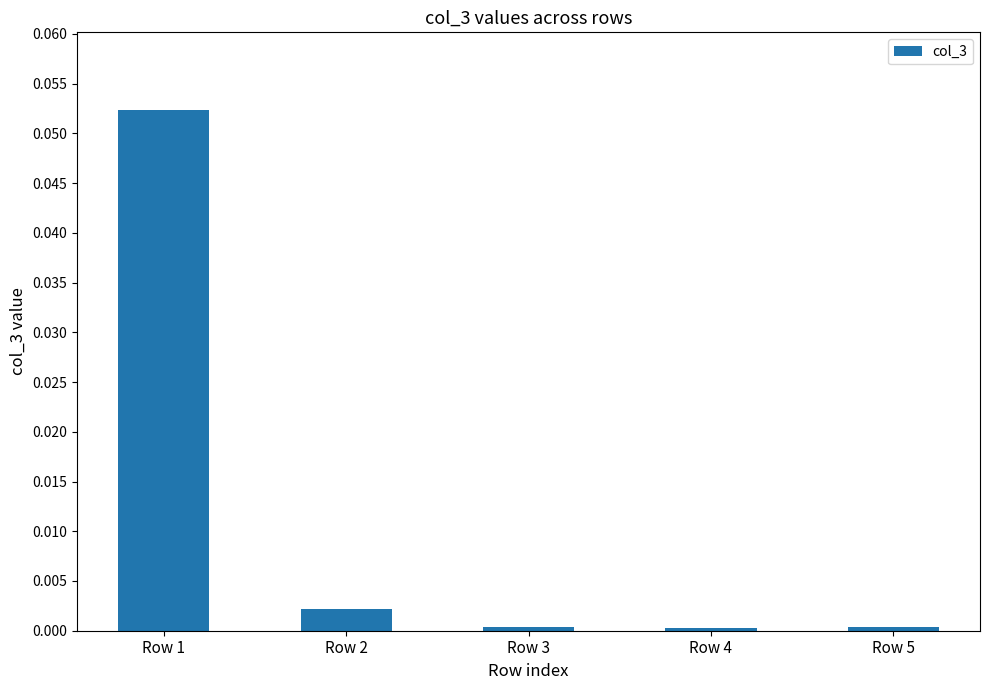

How many bars are there in total?

5